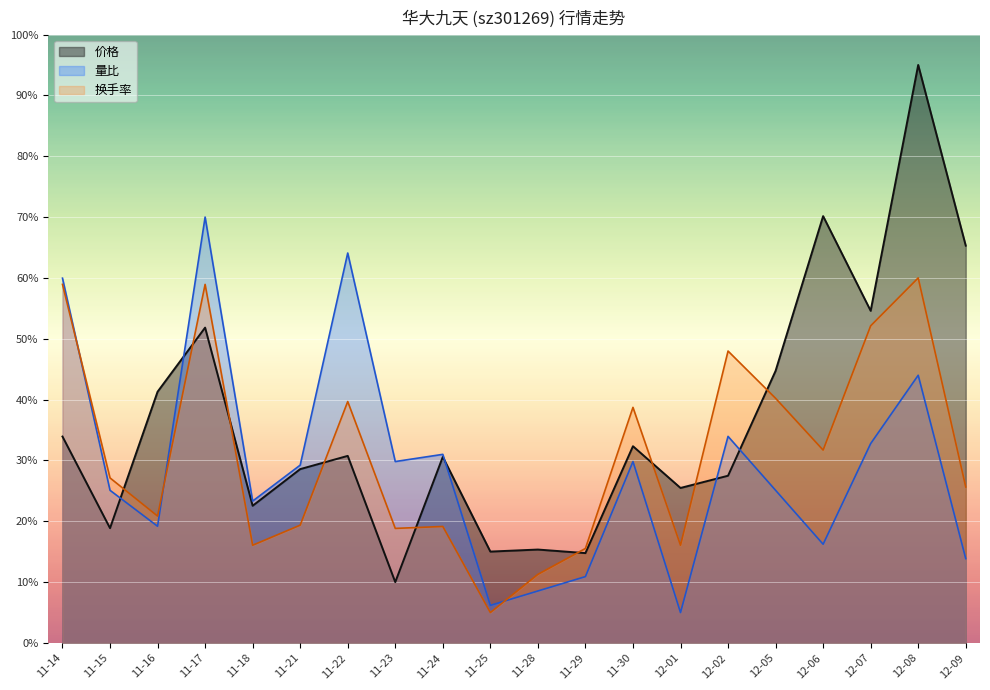

Which series has the largest range (max minus min)?

价格